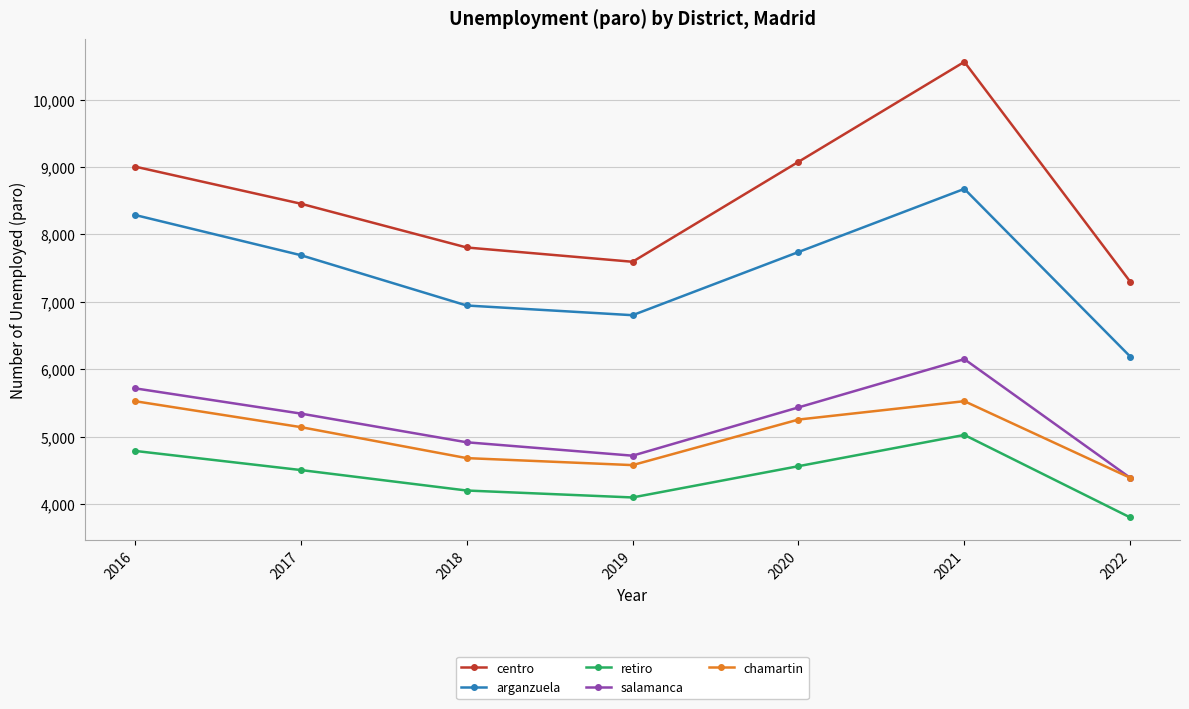

True or false: salamanca and centro cross at least once.

False